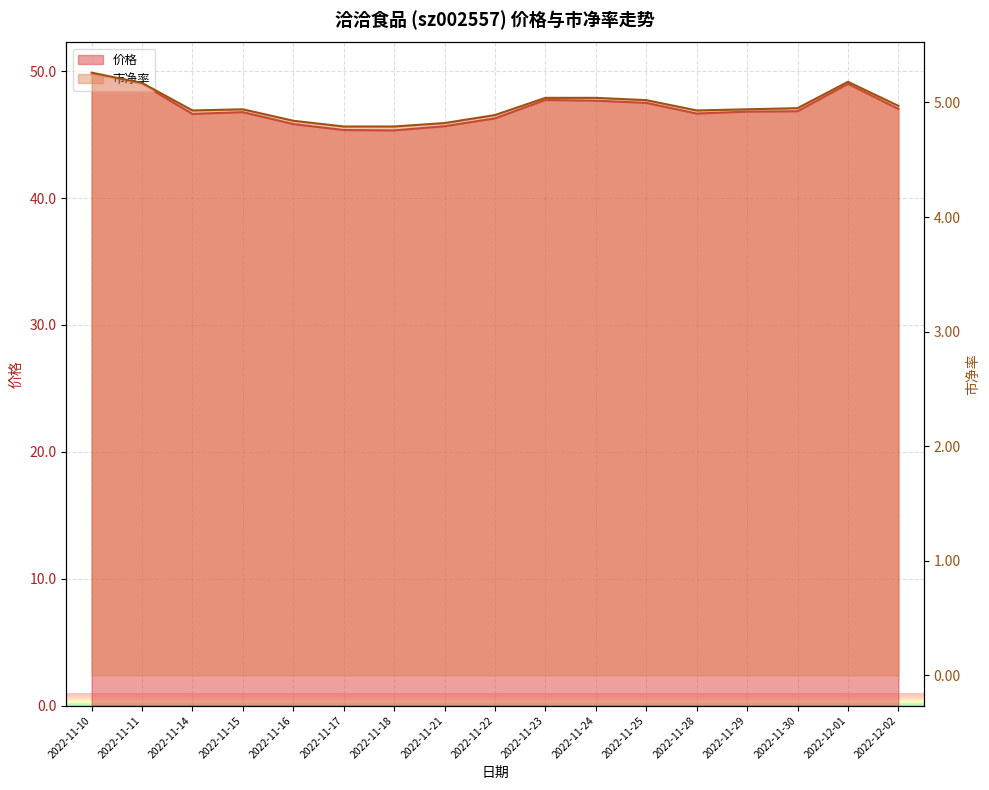

What are all the series names shown in the legend?

价格, 市净率